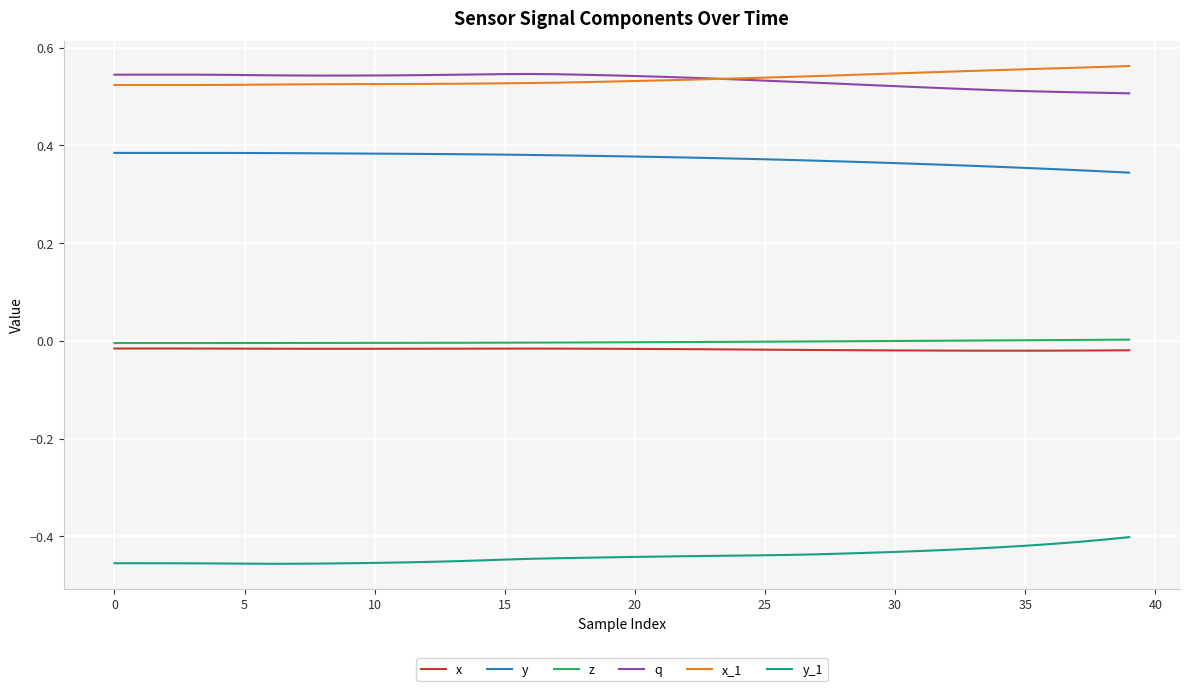

True or false: x and q cross at least once.

False